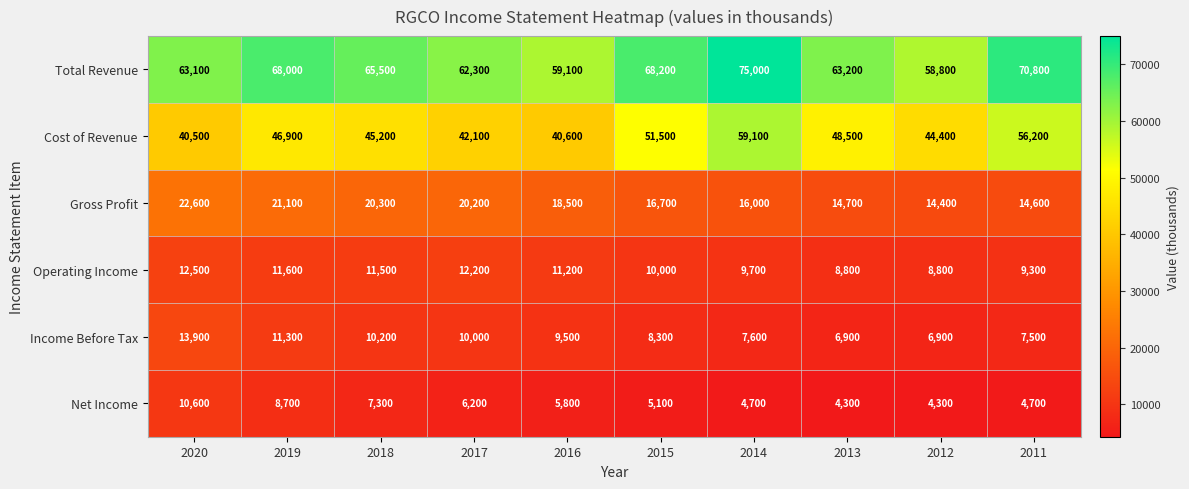

What is the smallest value displayed?

4300